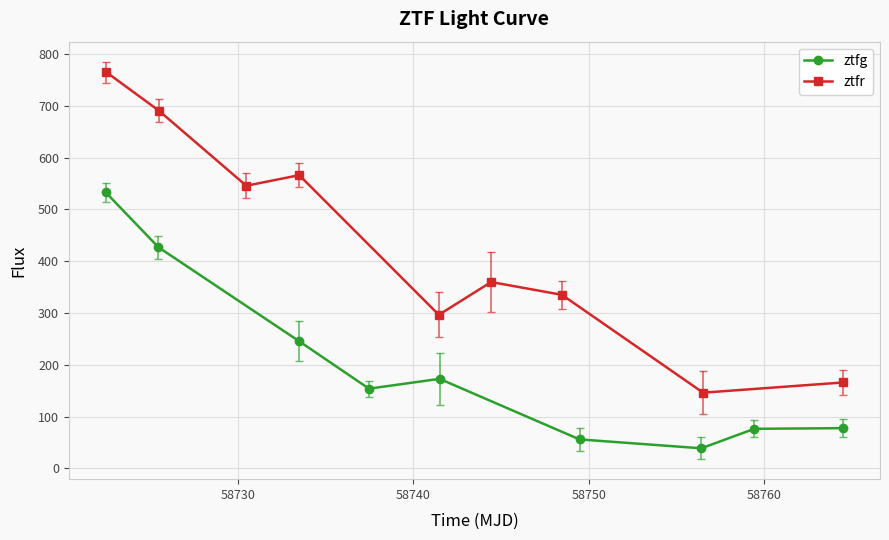

What is the value of the ztfg point at the 9th from the left?

77.8